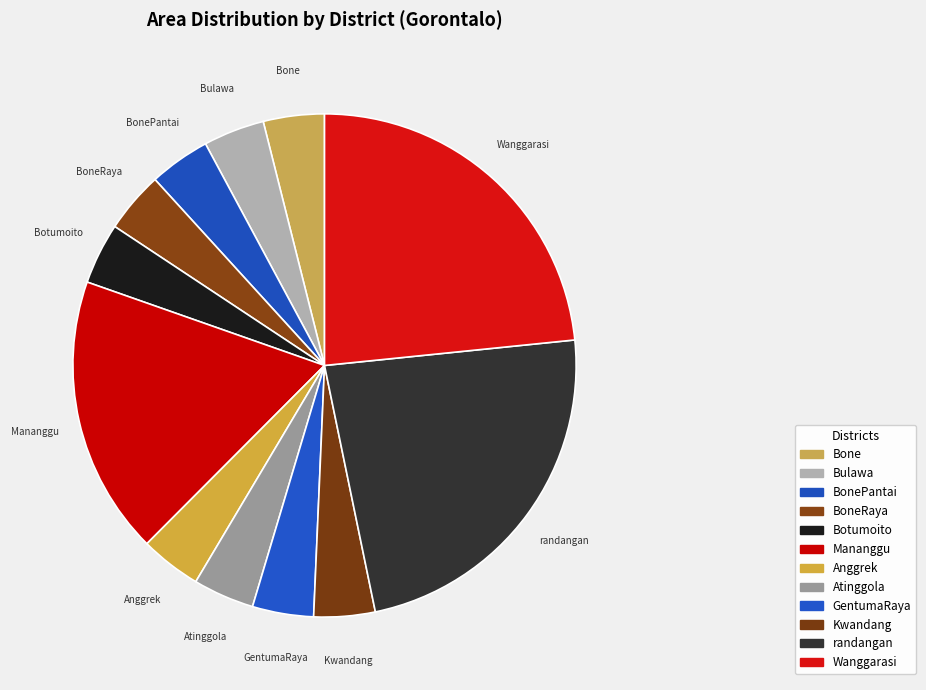

To the nearest percent, what is the average slice percentage?

8%